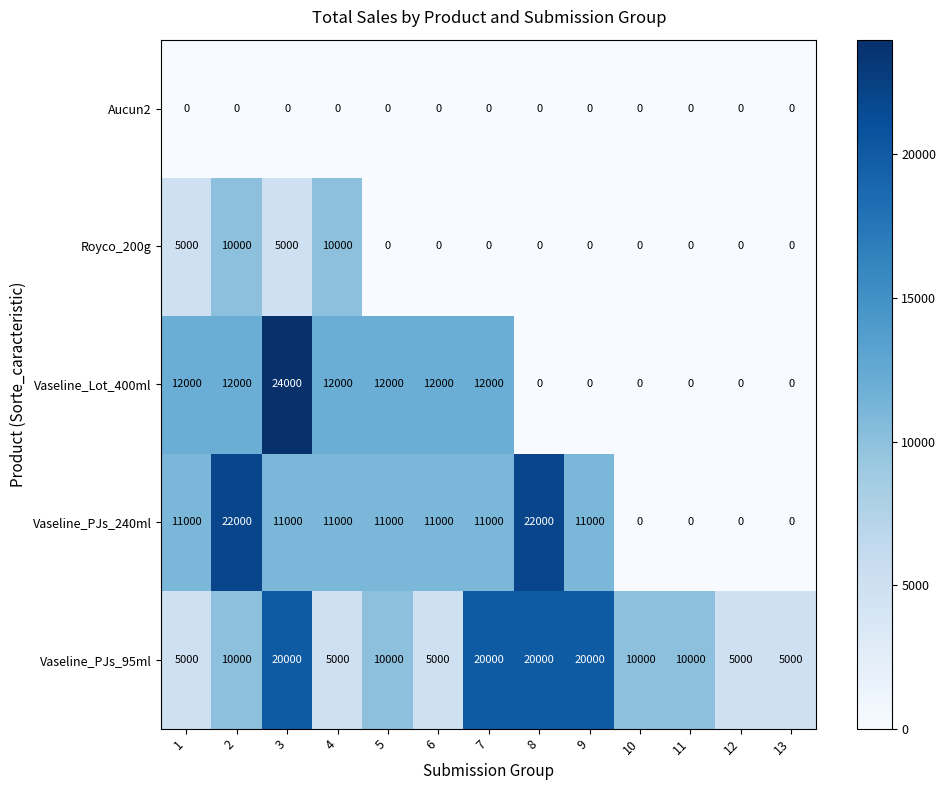

List the series in order of their overall mean, lowest first.

Aucun2, Royco_200g, Vaseline_Lot_400ml, Vaseline_PJs_240ml, Vaseline_PJs_95ml